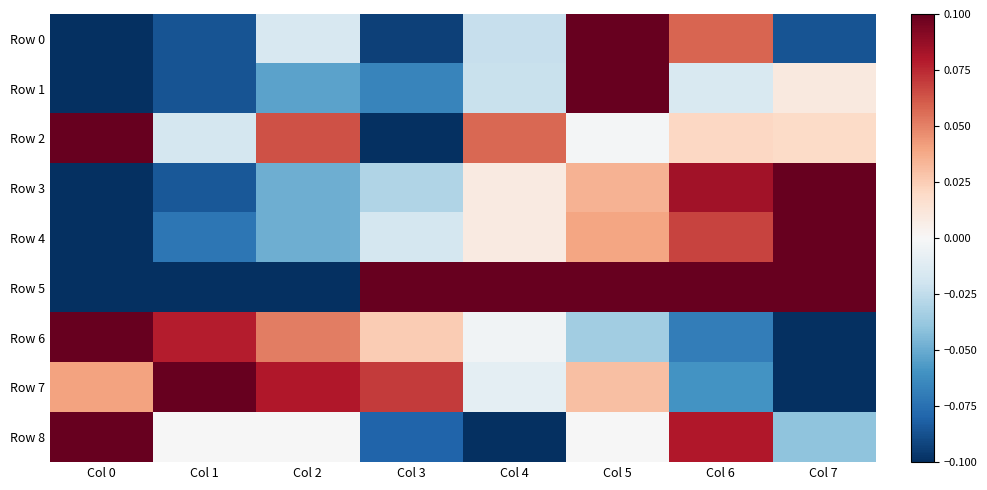

Which series has the widest spread of values?

Row 0